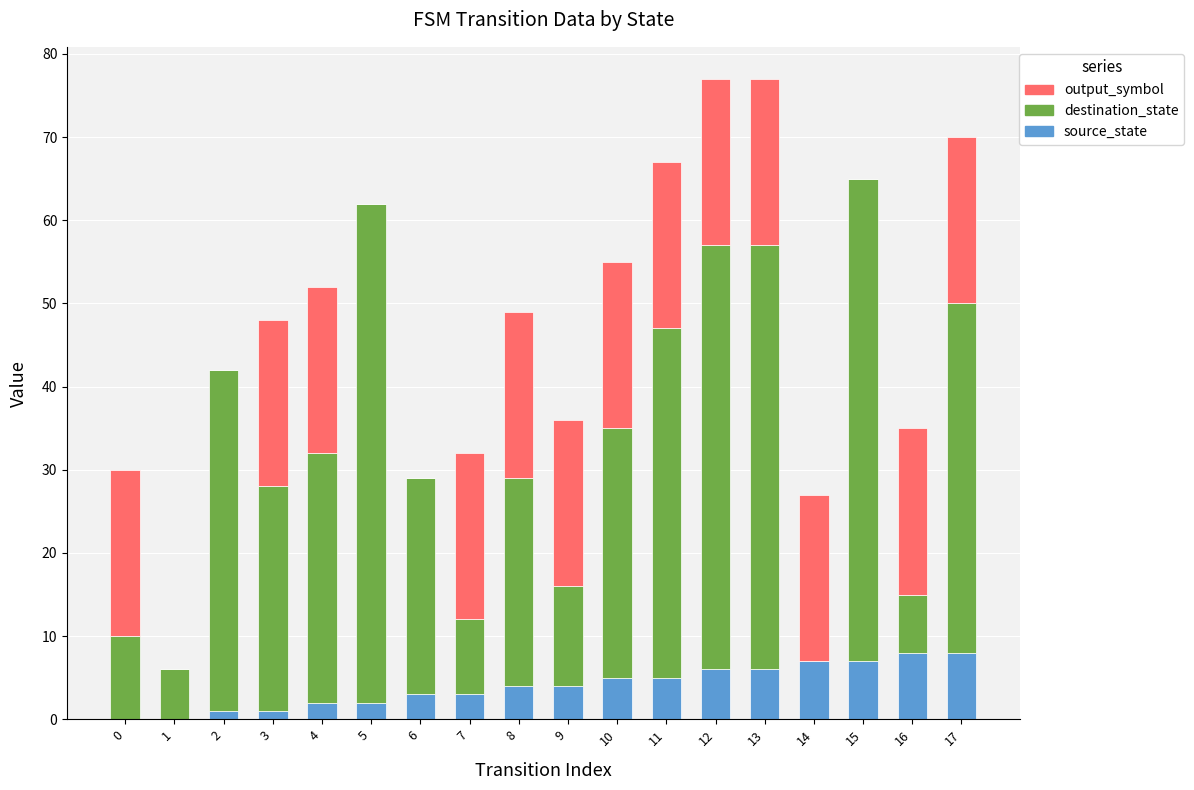

What is the sum of all source_state values?

72